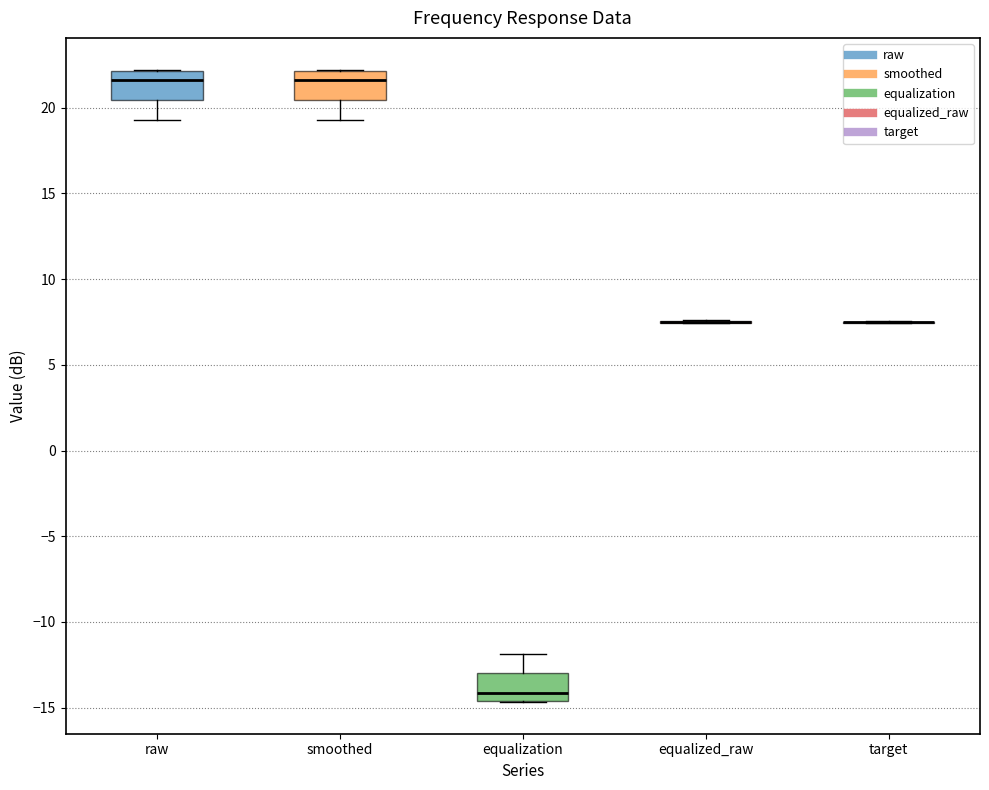

Reading left to right, transcribe this box plot: for each box, give where its median line is, the range the box spans, and where its two whiskers end, as read against the y-axis. The values are not printed on the chart, so give them approximately, as read against the axis.

raw: median 21.5, box 20.5 to 22.0, whiskers 19.5 to 22.0
smoothed: median 21.5, box 20.5 to 22.0, whiskers 19.5 to 22.0
equalization: median -14.0, box -14.5 to -13.0, whiskers -14.5 to -12.0
equalized_raw: box collapsed to a line at 7.5, whiskers 7.5 to 7.5
target: box collapsed to a line at 7.5, whiskers 7.5 to 7.5